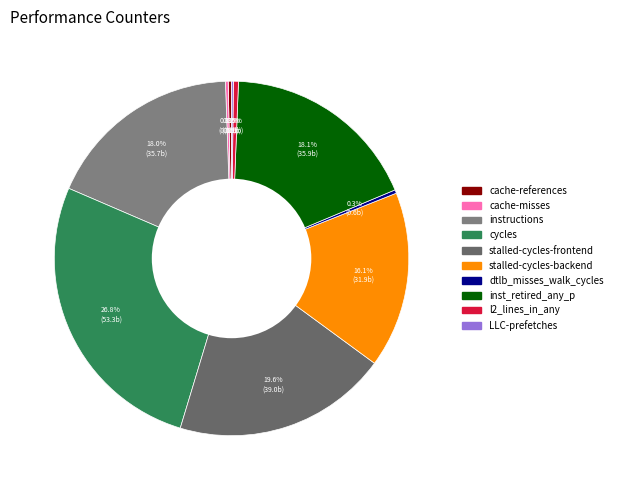

How many slices are in this pie chart?

10